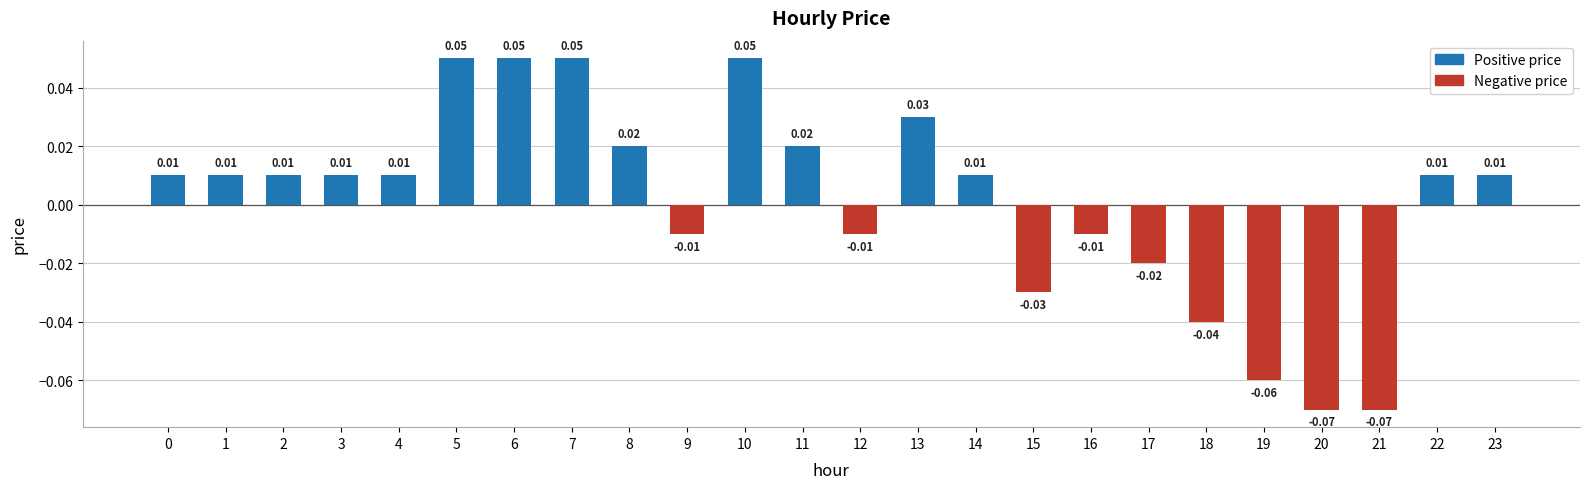

Which has a higher value, 11 or 10?

10